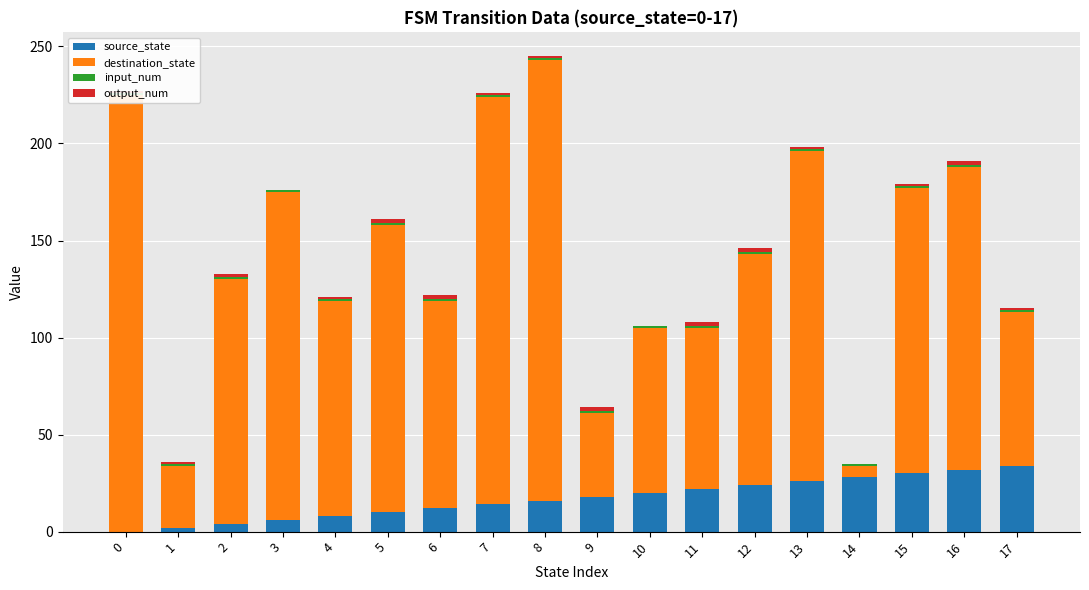

How many series are shown in this chart?

4